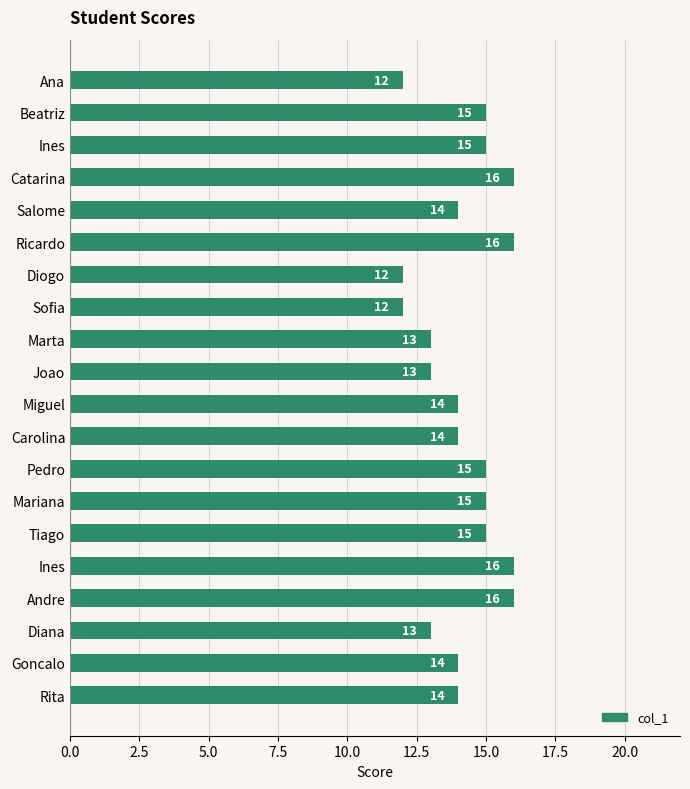

How many distinct data groups are displayed?

1